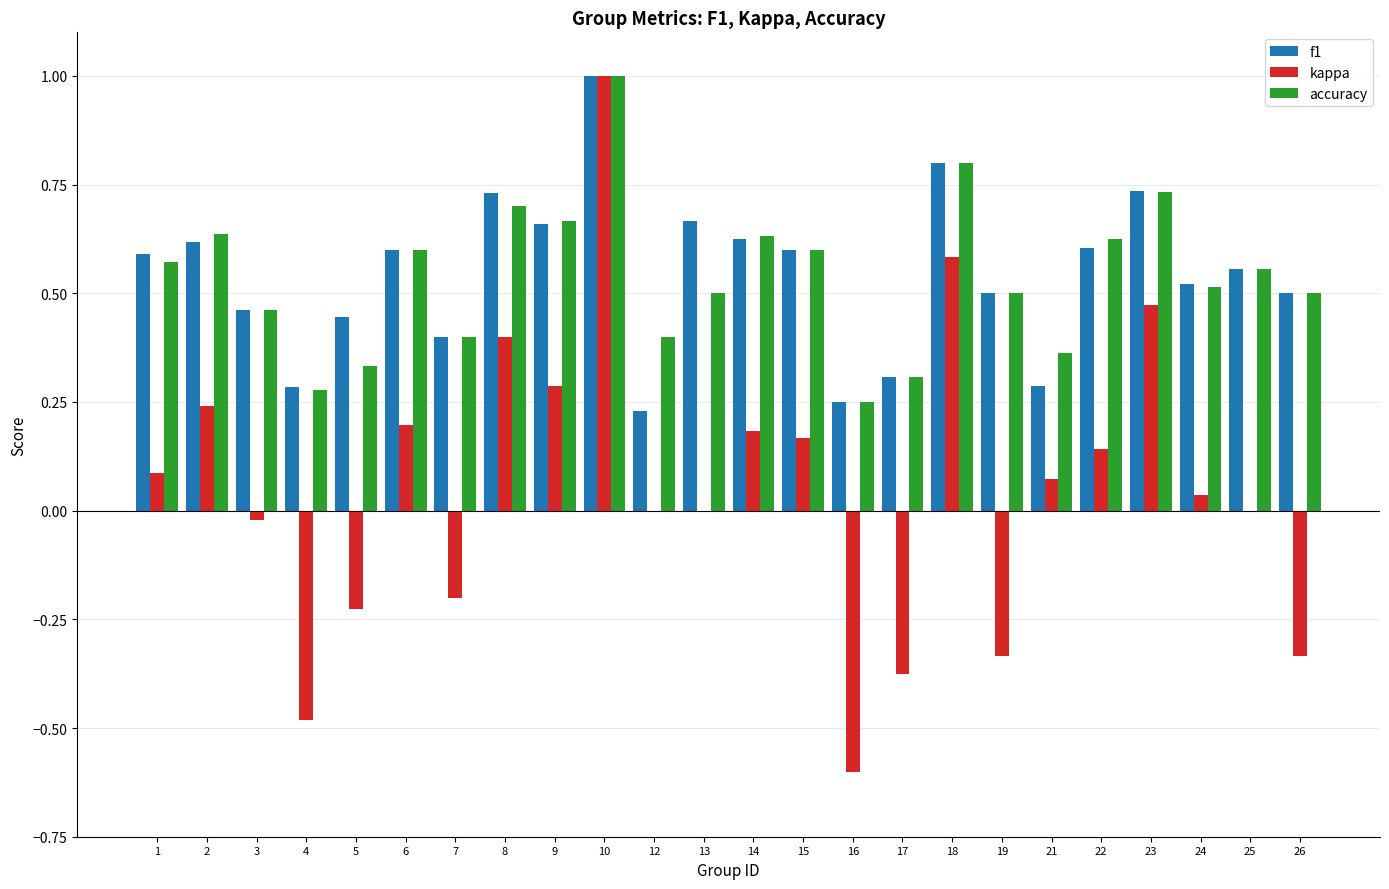

Which category has the highest value across all series?

10